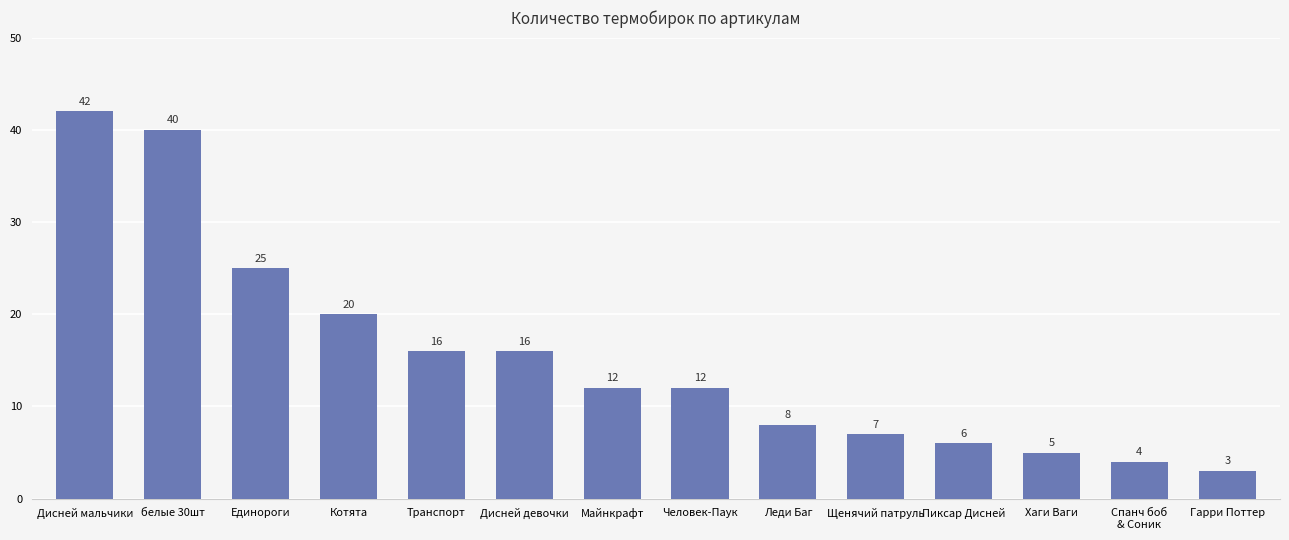

Which label corresponds to the smallest value in the chart?

Гарри Поттер